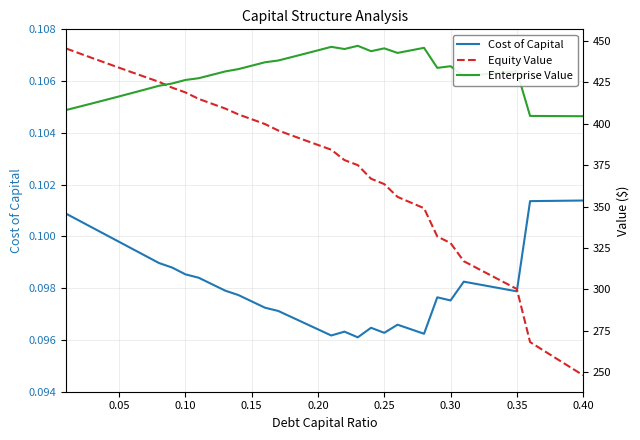

True or false: Enterprise Value and Cost of Capital cross at least once.

False